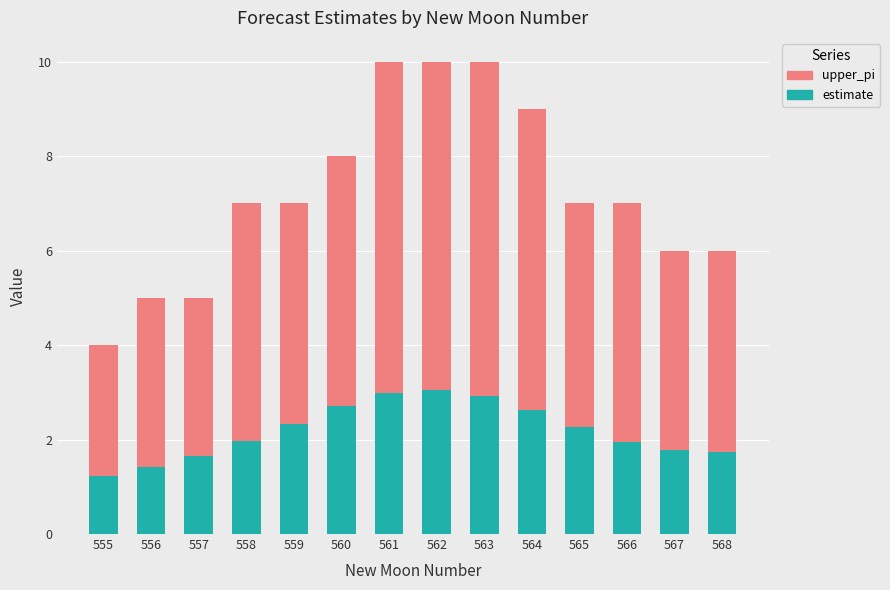

What is the lowest value of the estimate series?

1.2